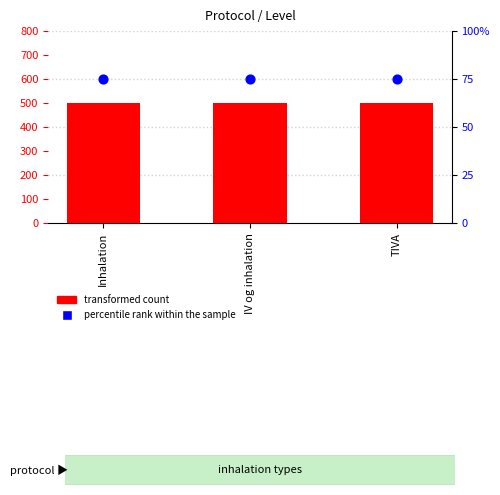

What is the total value across all series at TIVA?

575